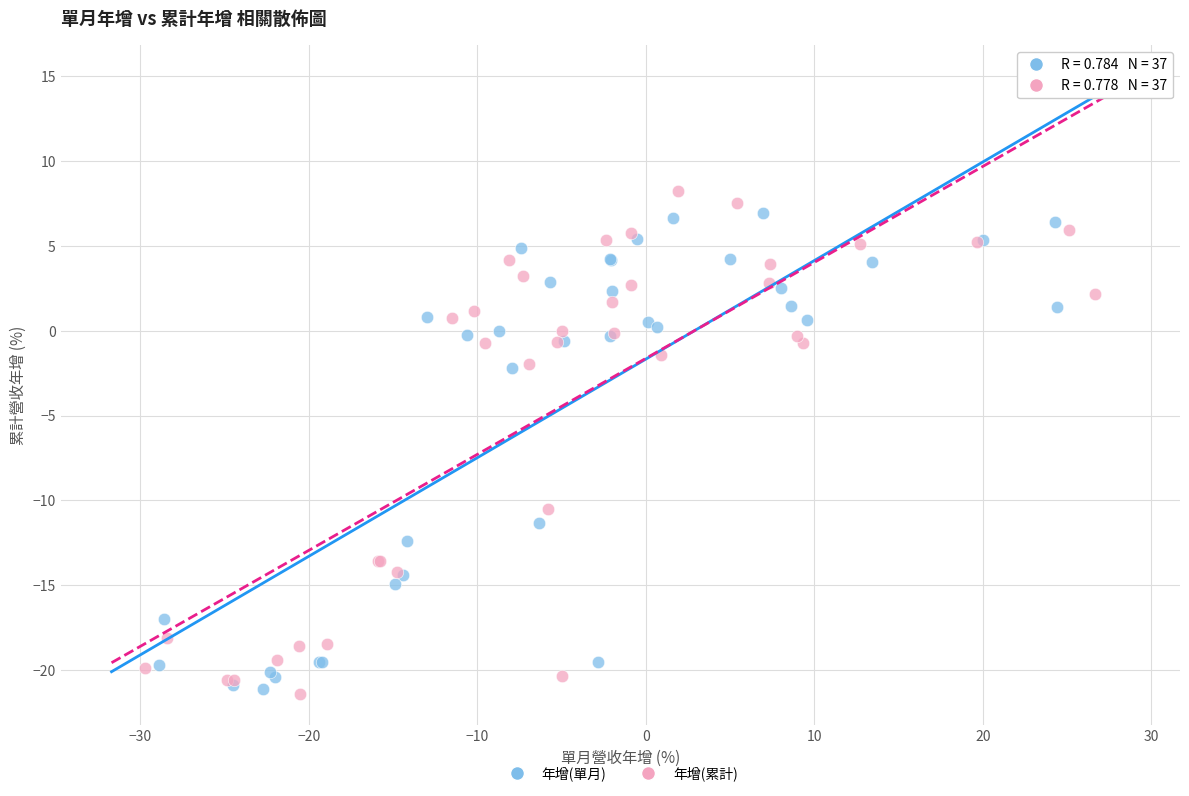

Which series contains the highest Y value?

年增(累計)